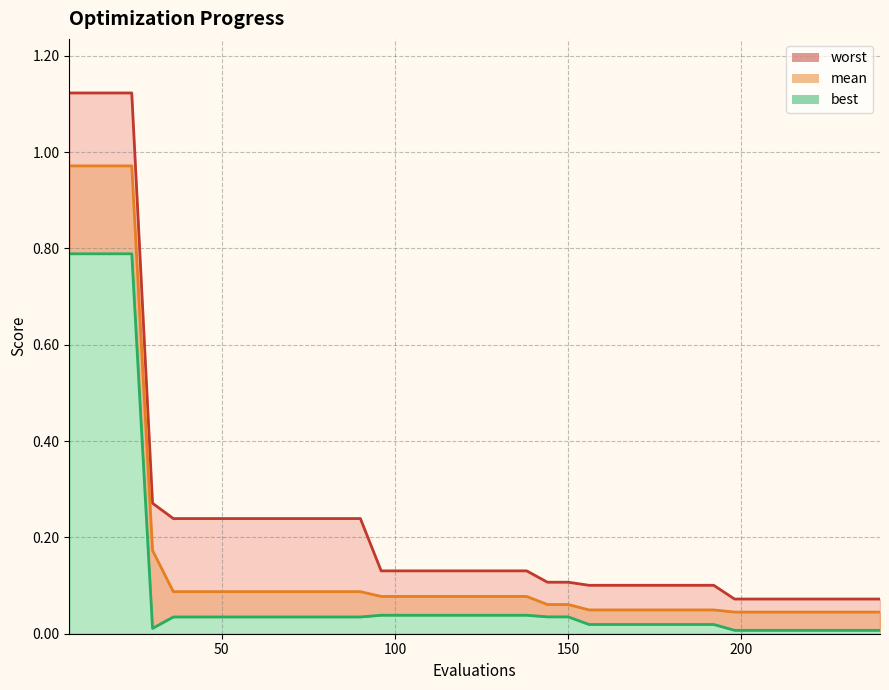

True or false: worst and mean cross at least once.

False